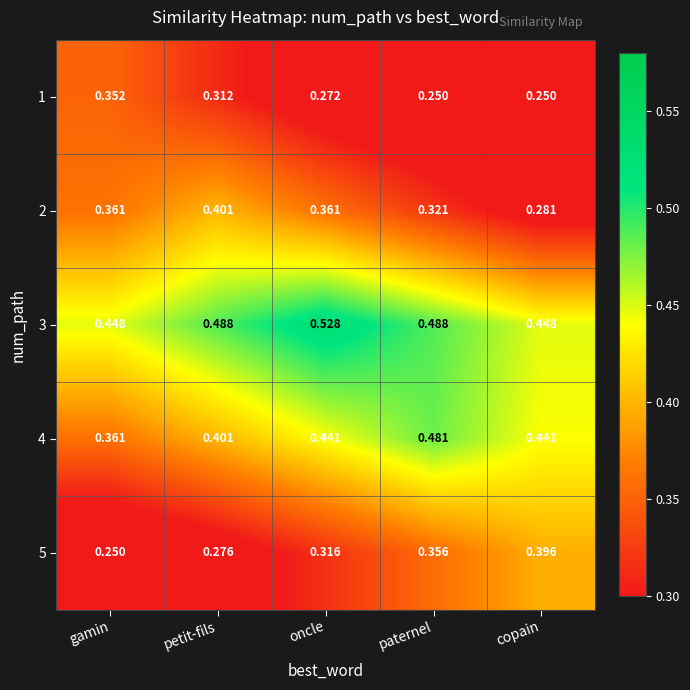

Where is 4 nearest to the value 0?

gamin